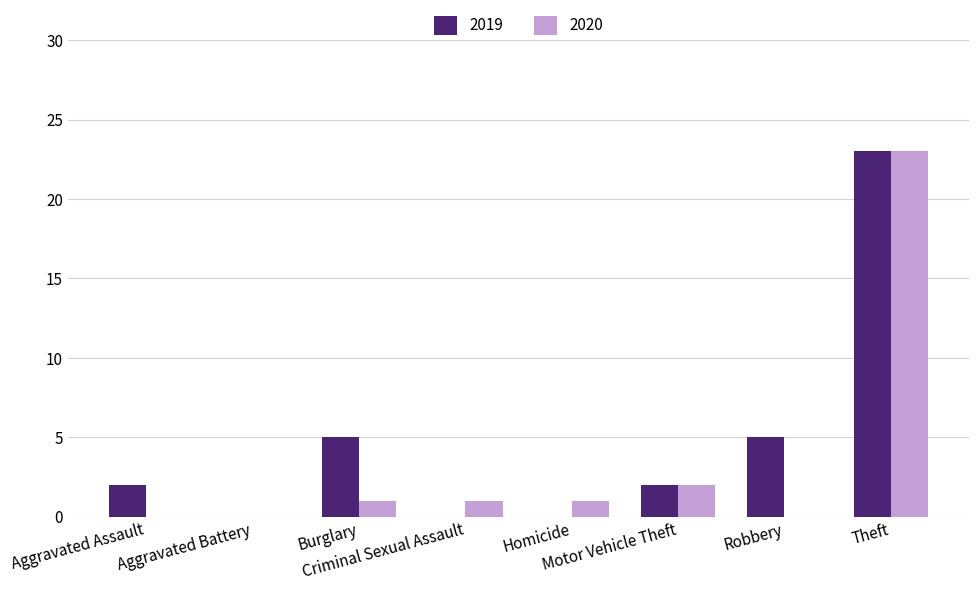

Reading right to left, list all the values displayed in this chart.

2019: Theft=23	Robbery=5	Motor Vehicle Theft=2	Homicide=0	Criminal Sexual Assault=0	Burglary=5	Aggravated Battery=0	Aggravated Assault=2
2020: Theft=23	Robbery=0	Motor Vehicle Theft=2	Homicide=1	Criminal Sexual Assault=1	Burglary=1	Aggravated Battery=0	Aggravated Assault=0